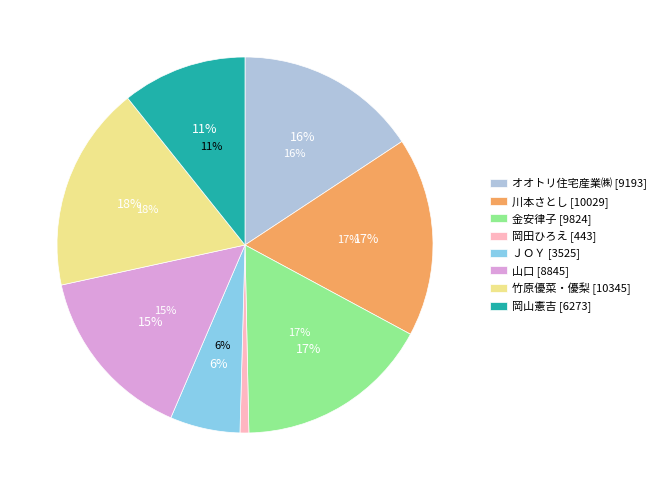

Does 金安律子 account for over 50% of the chart?

No